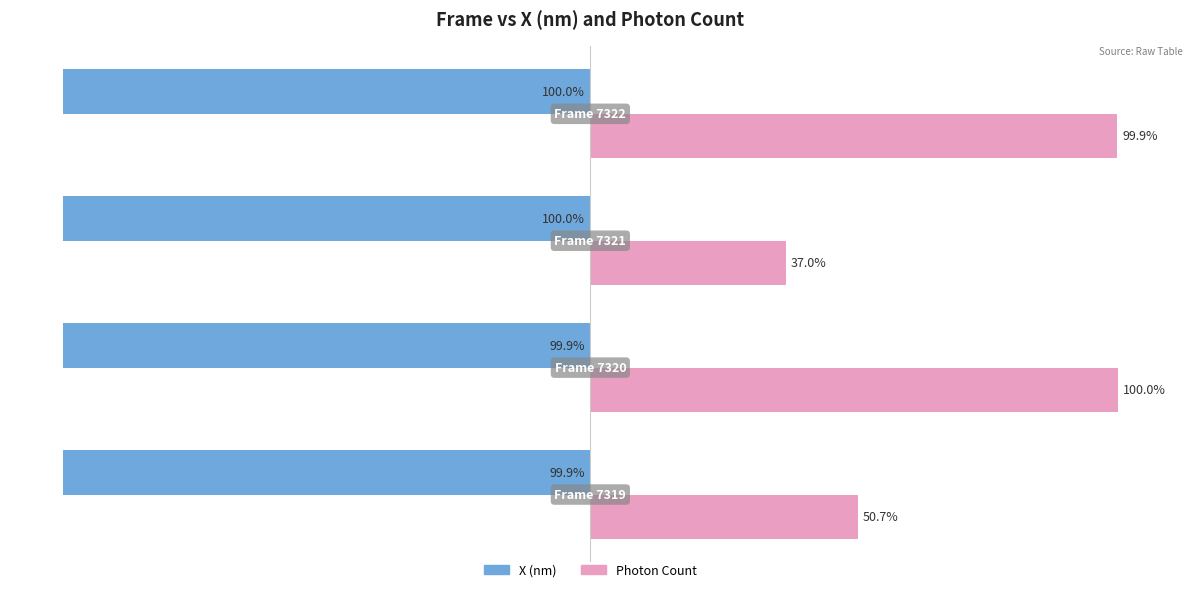

Which series has the largest range (max minus min)?

Photon Count